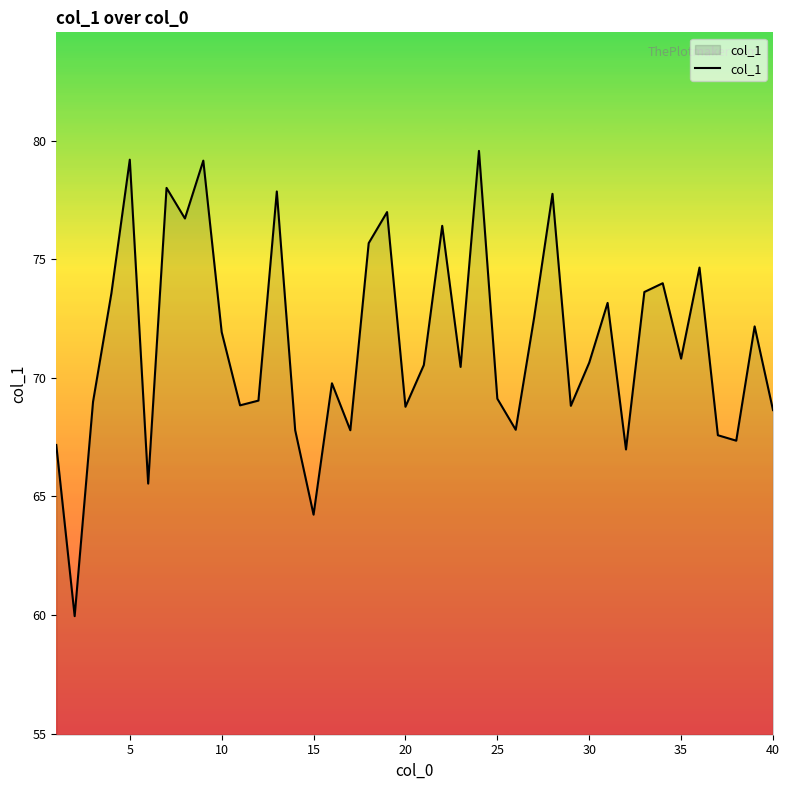

Does the chart have visible grid lines?

No